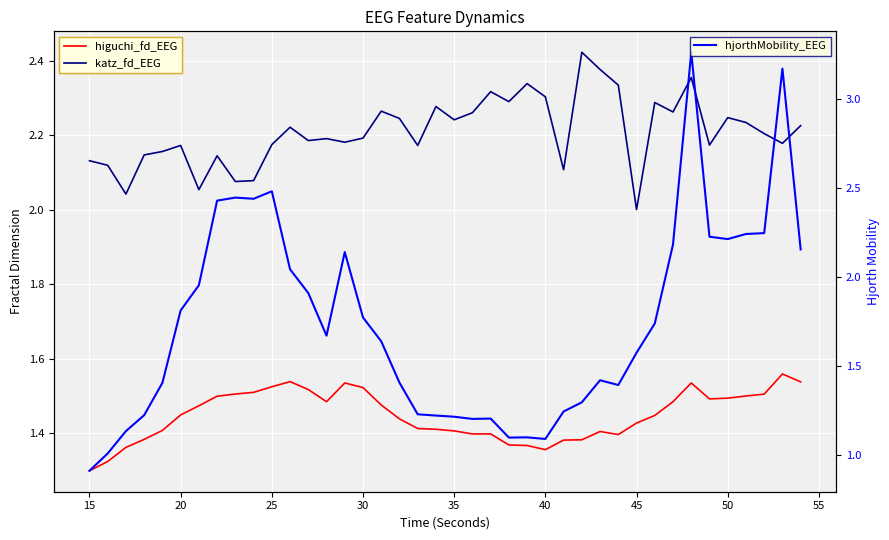

True or false: higuchi_fd_EEG and katz_fd_EEG intersect in this chart.

False